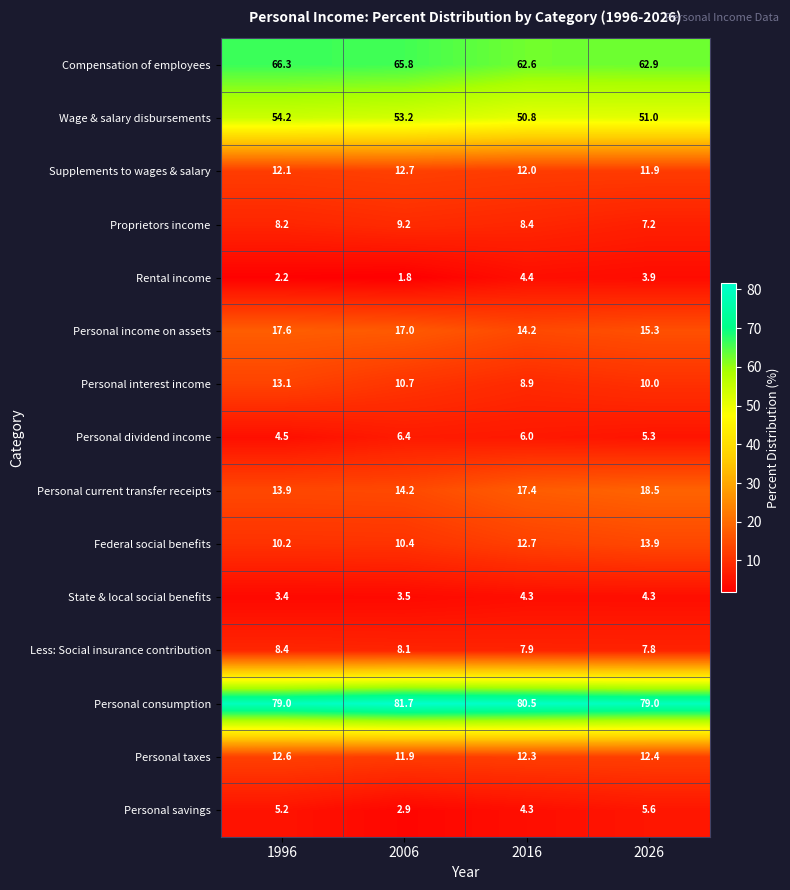

How many distinct data groups are displayed?

15